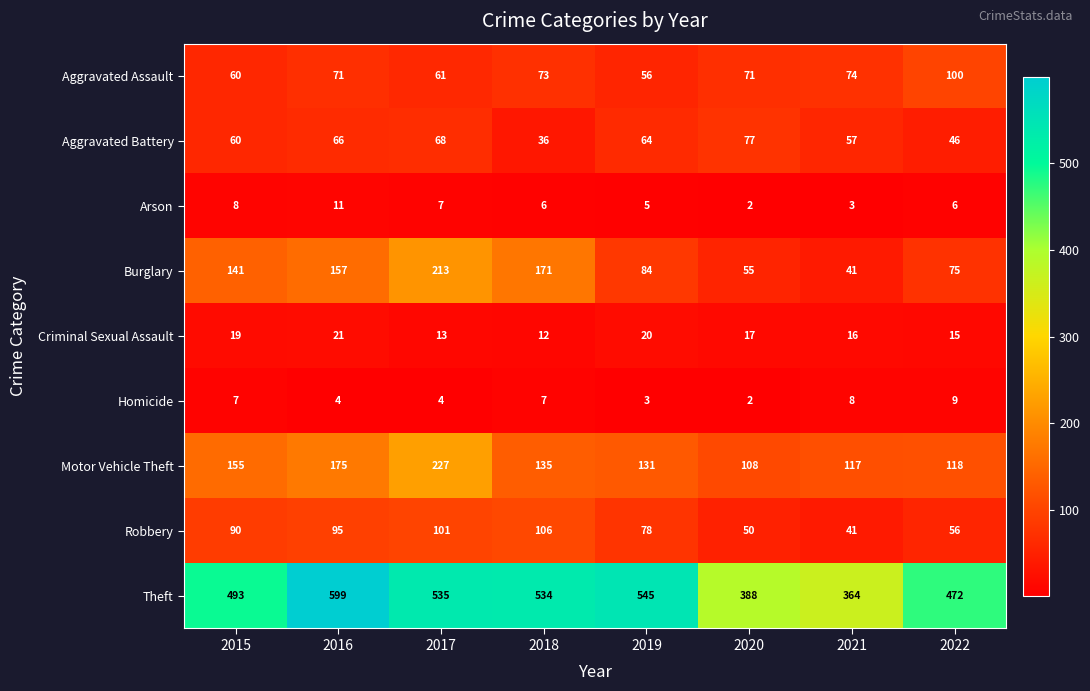

What is the total value across all series at 2017?

1229